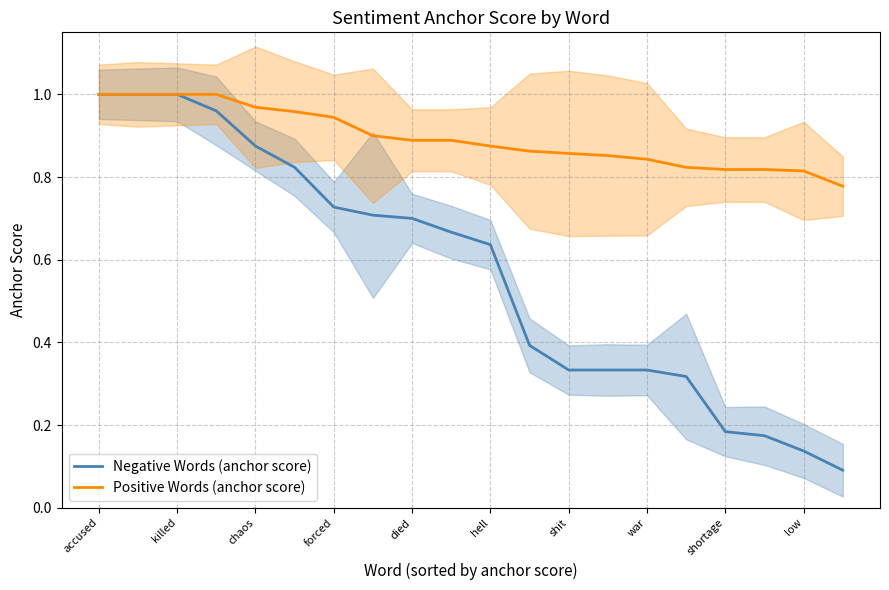

True or false: Positive Words (anchor score) and Negative Words (anchor score) intersect in this chart.

False